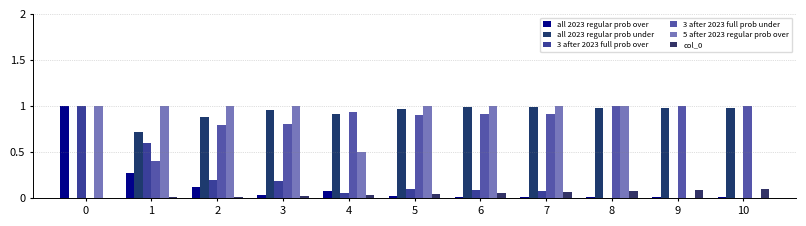

What is the maximum value for col_0?

0.1